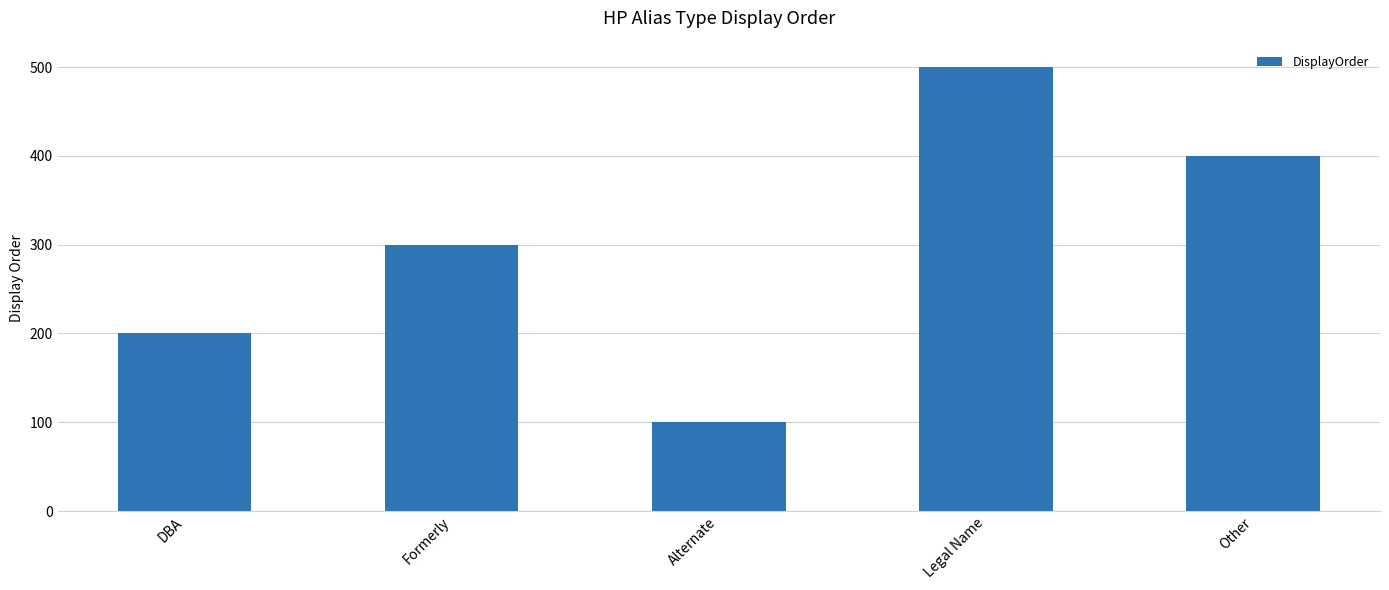

How many categories are shown in the chart?

5